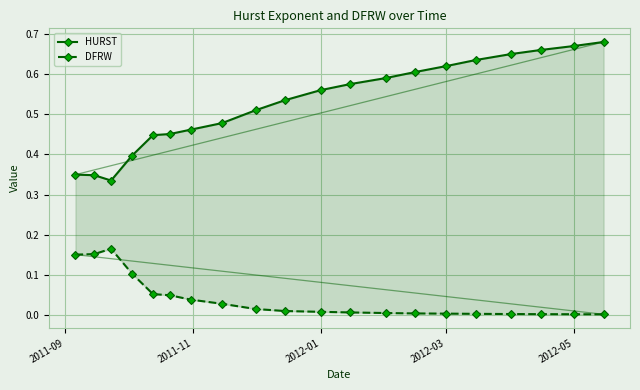

Is it true that HURST equals 0.3 at 2011-09?

True